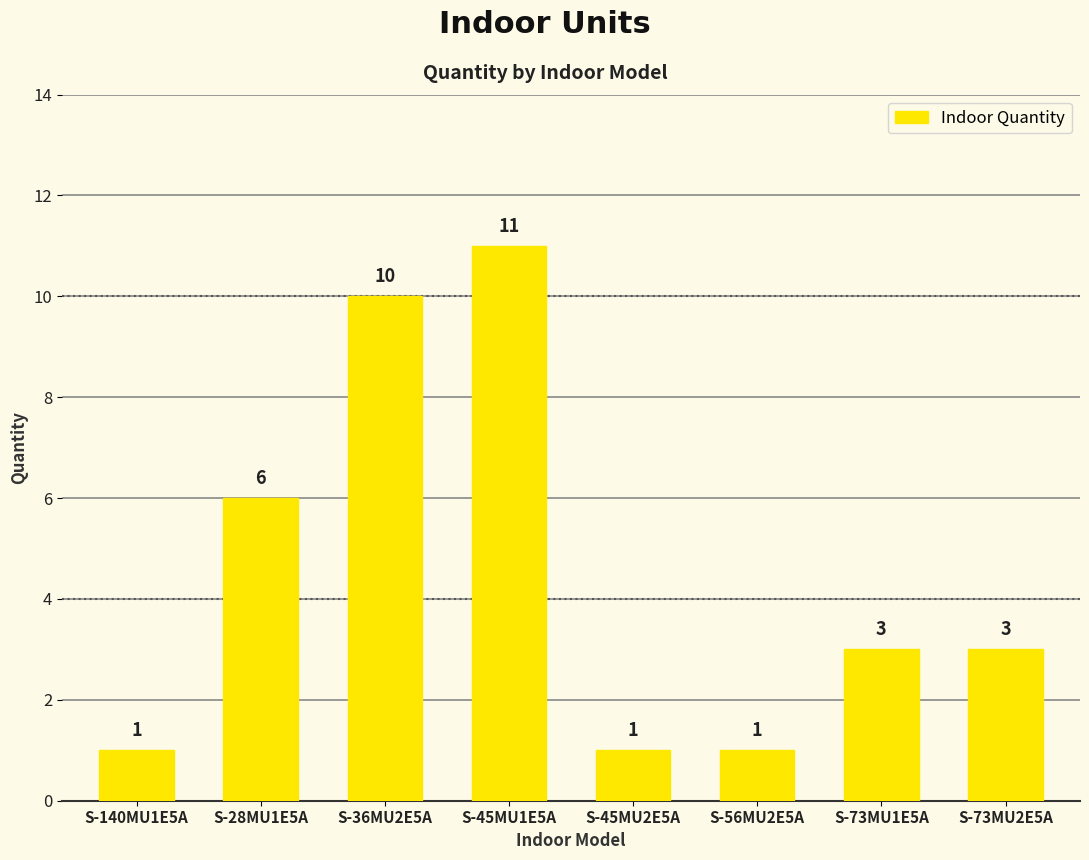

What is the change in value from S-140MU1E5A to S-73MU2E5A?

+2